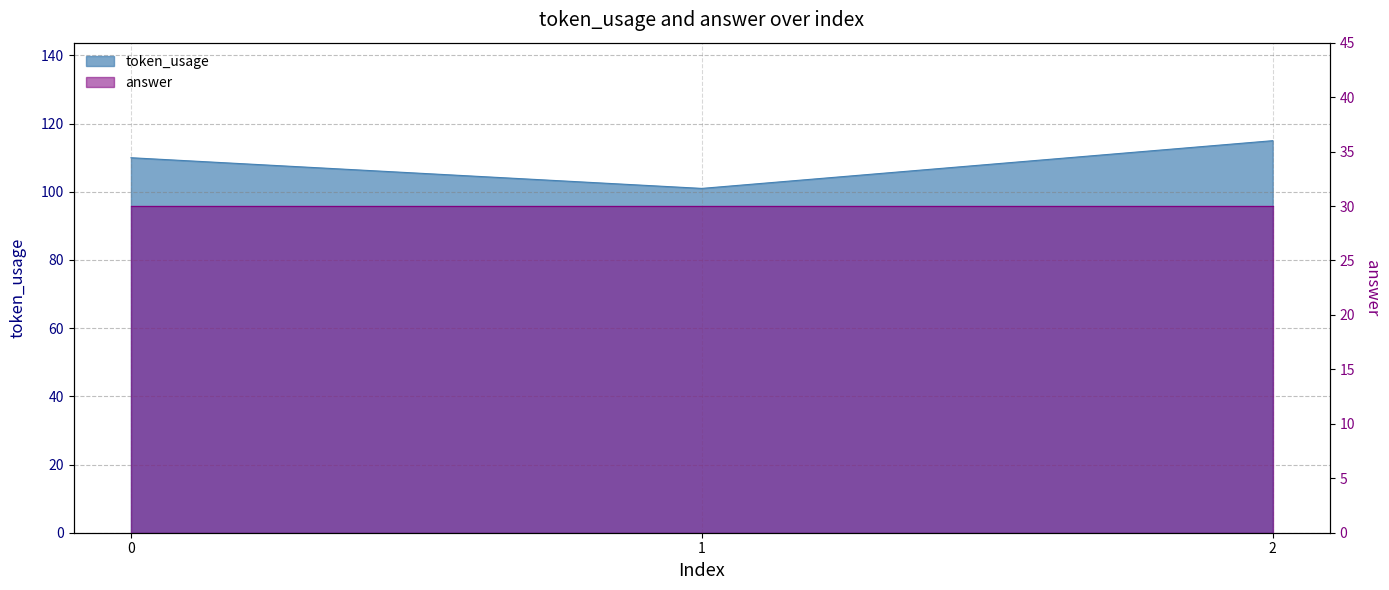

What is the smallest value displayed?

101